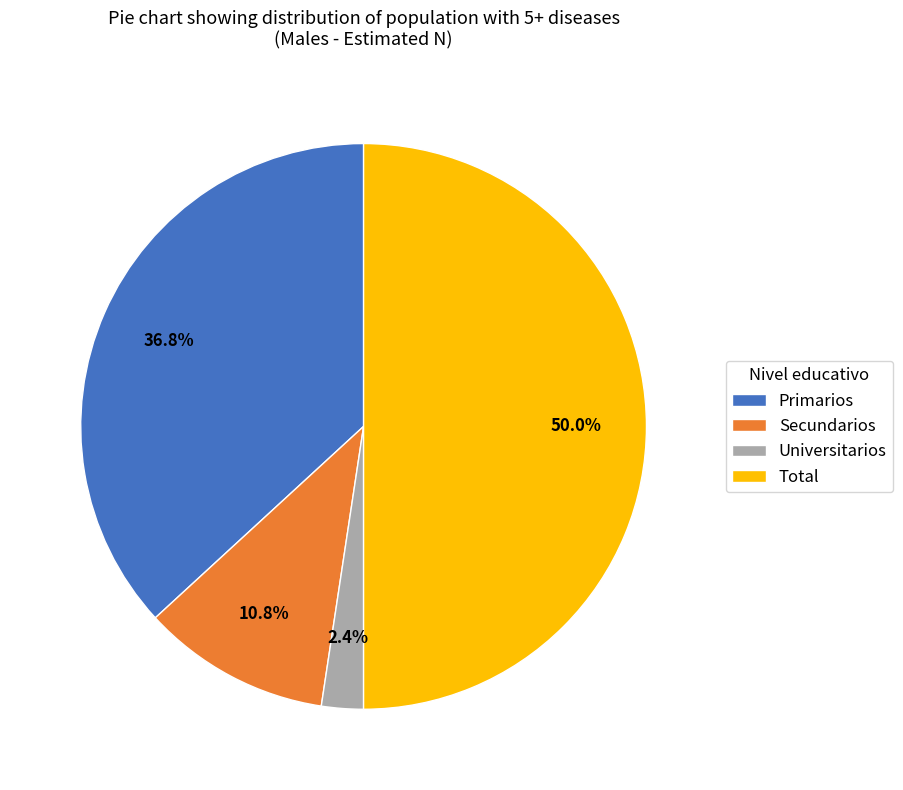

True or false: Primarios accounts for 37% of the total.

True